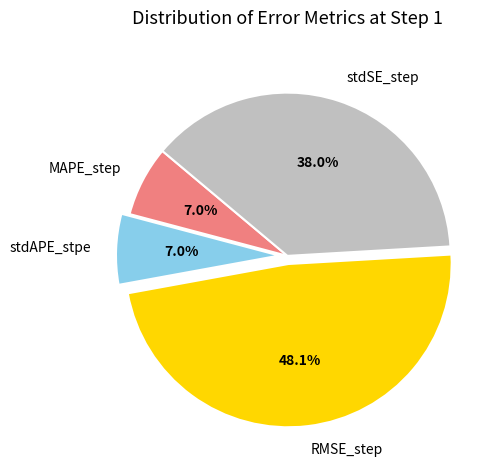

Between stdAPE_stpe and RMSE_step, which is larger?

RMSE_step